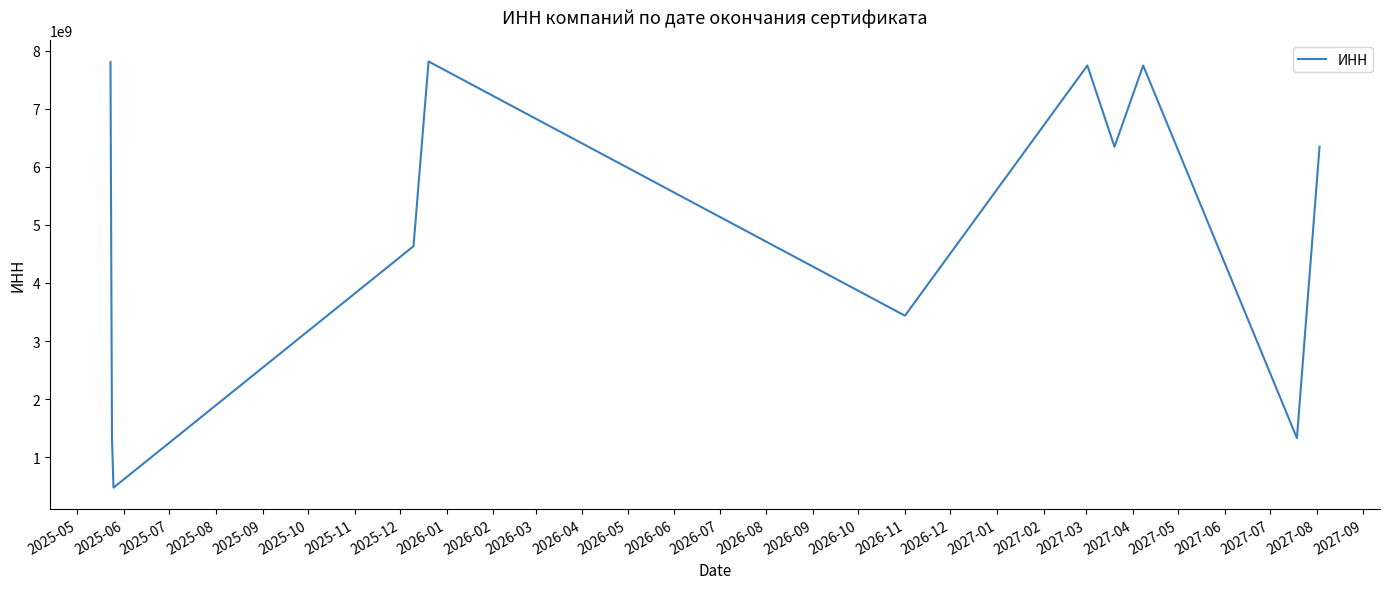

What is the sum of all values?

54990817106